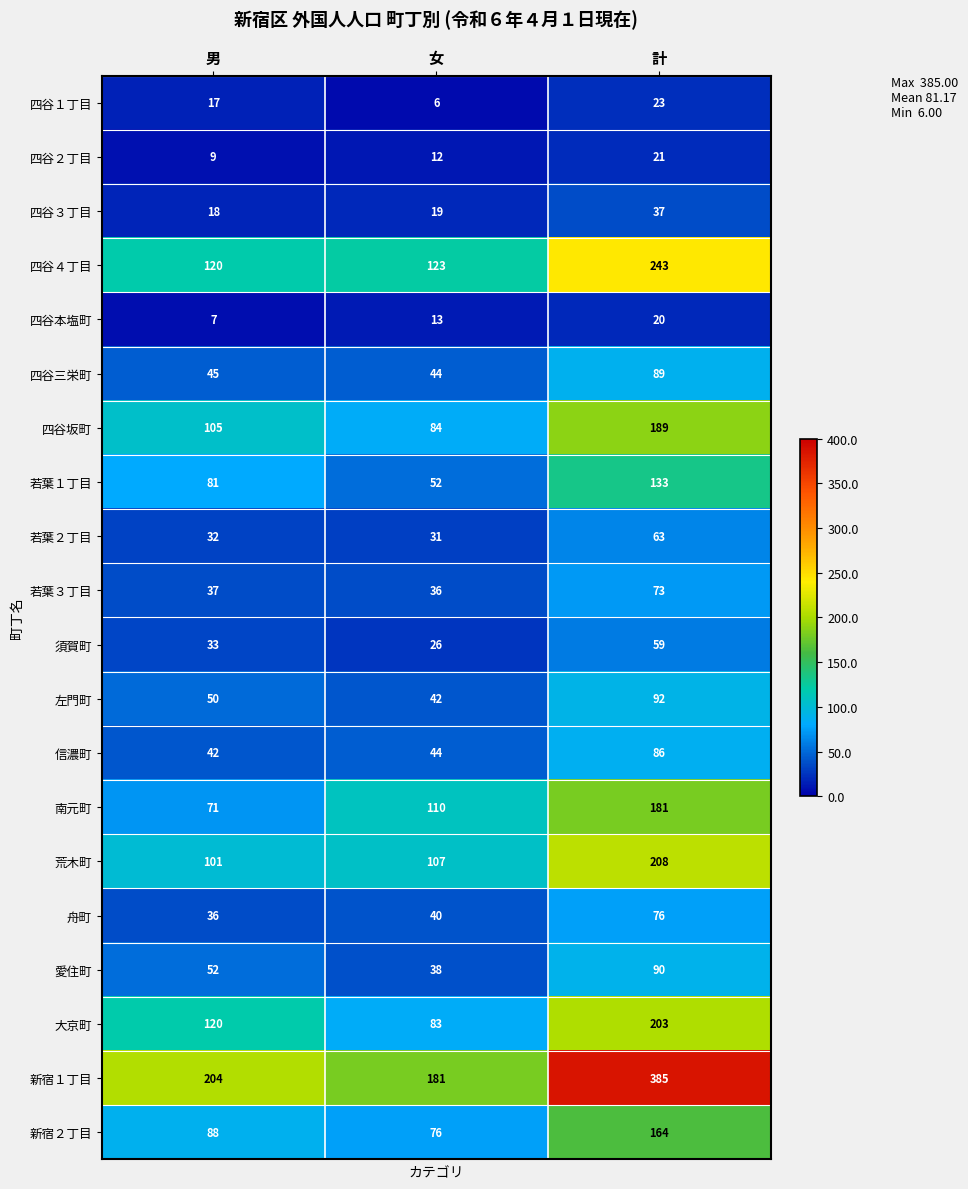

How many distinct data groups are displayed?

20